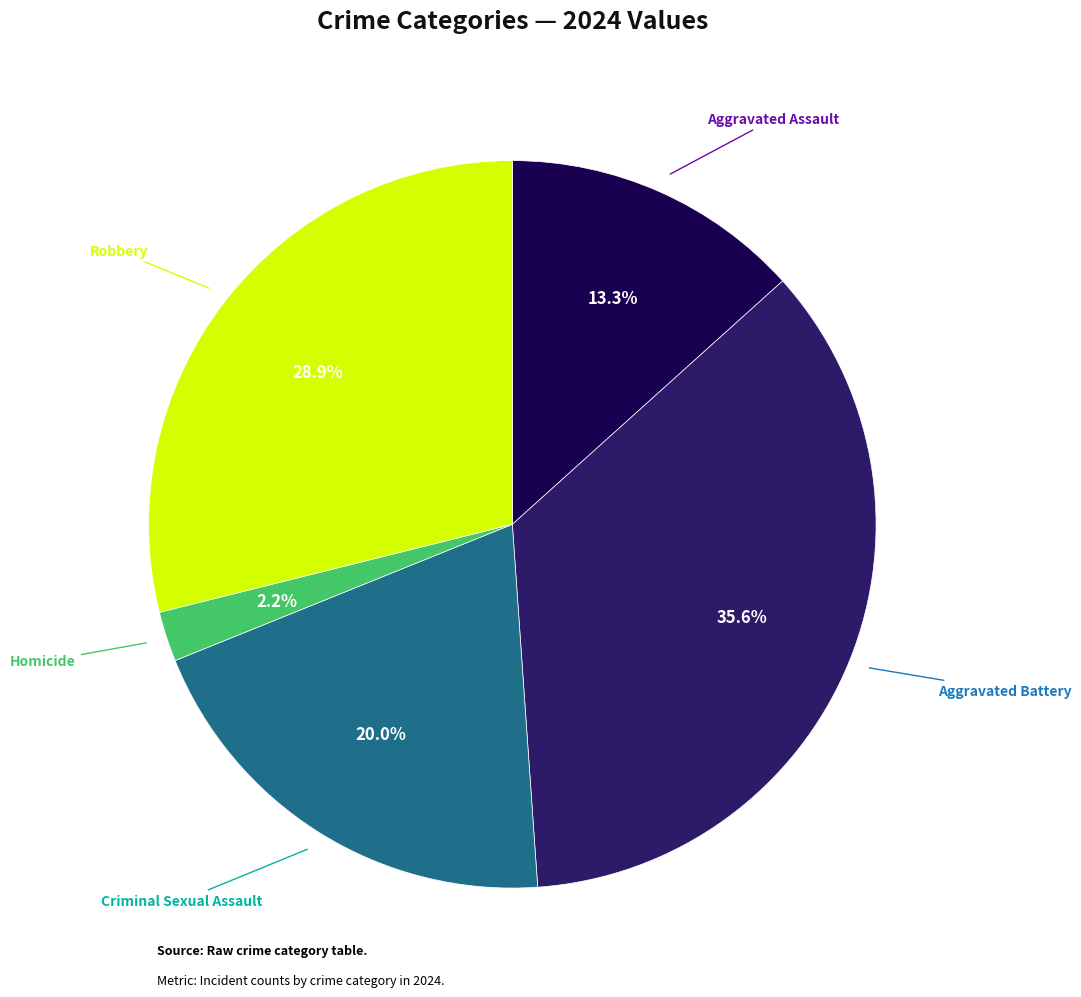

Does any single category account for the majority?

No